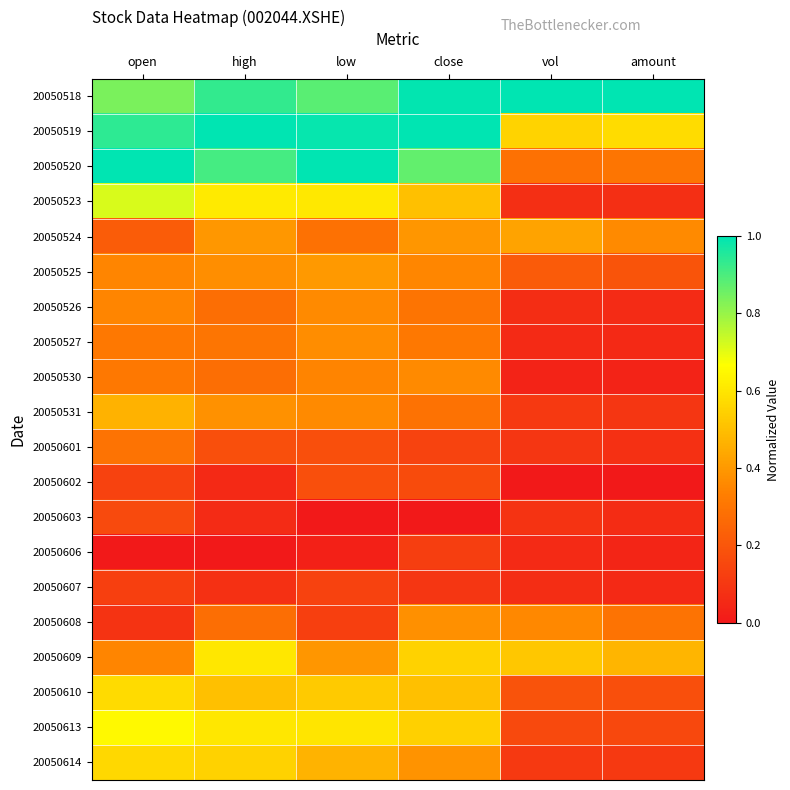

At how many categories does at least one series exceed 0?

6